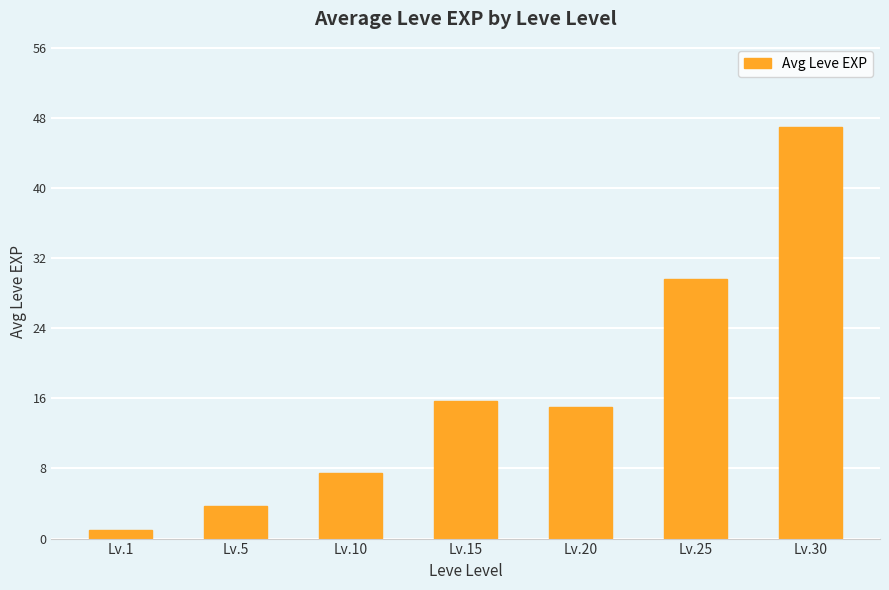

List the labels in order of value, largest first.

Lv.30, Lv.25, Lv.15, Lv.20, Lv.10, Lv.5, Lv.1